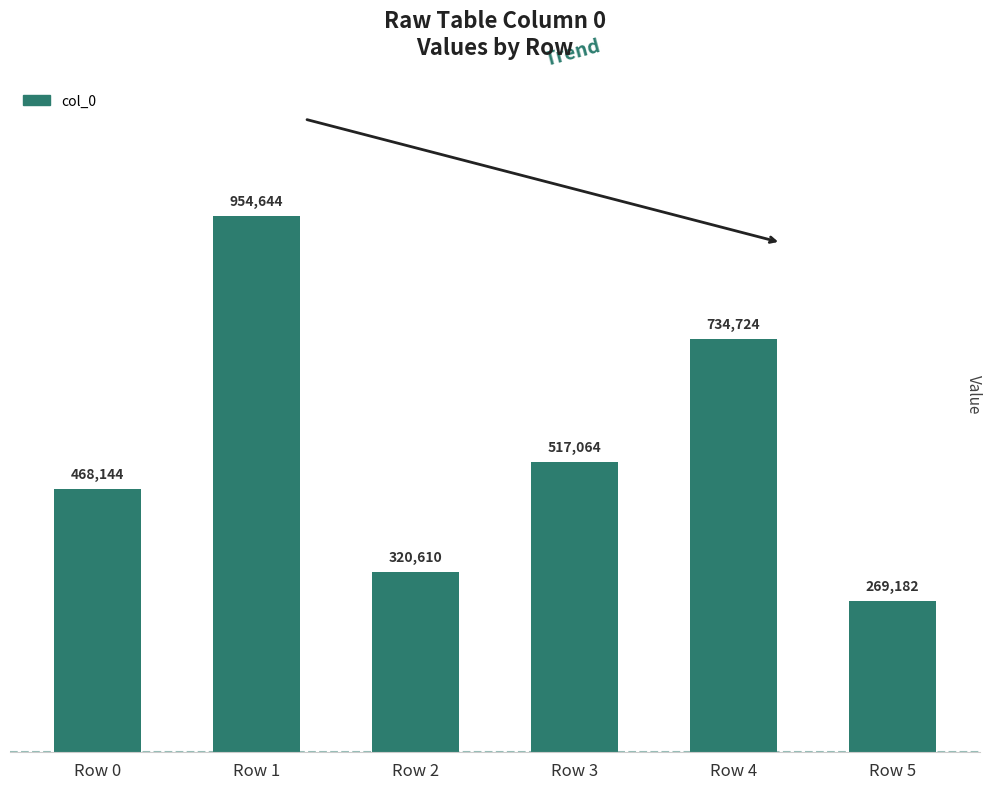

Are the bars horizontal?

No